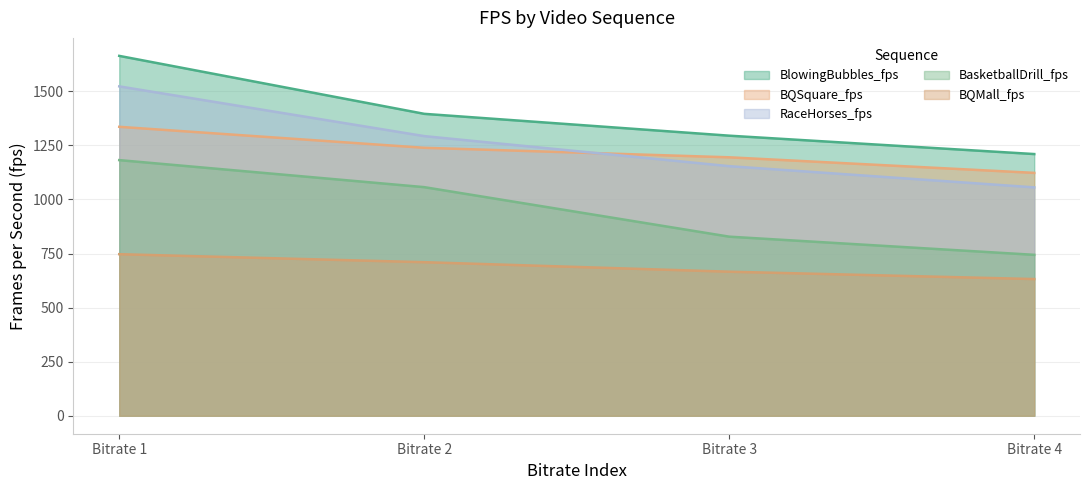

Reading right to left, list all the values displayed in this chart.

BlowingBubbles_fps: 1210	1295	1396	1664
BQSquare_fps: 1123	1195	1239	1336
RaceHorses_fps: 1056	1154	1293	1523
BasketballDrill_fps: 744	828	1057	1182
BQMall_fps: 632	666	710	747